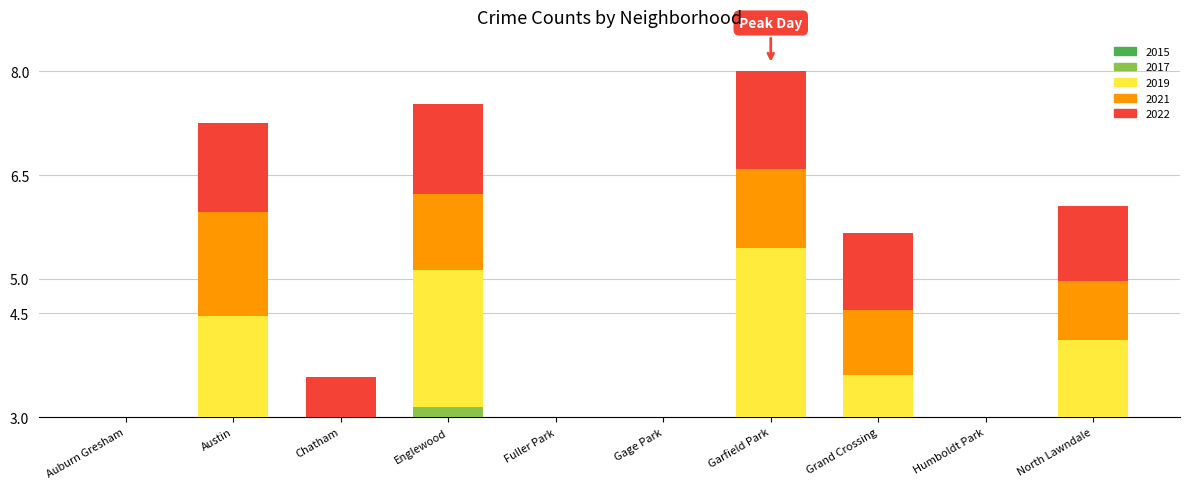

What is the label of the 1st bar from the left?

Auburn Gresham